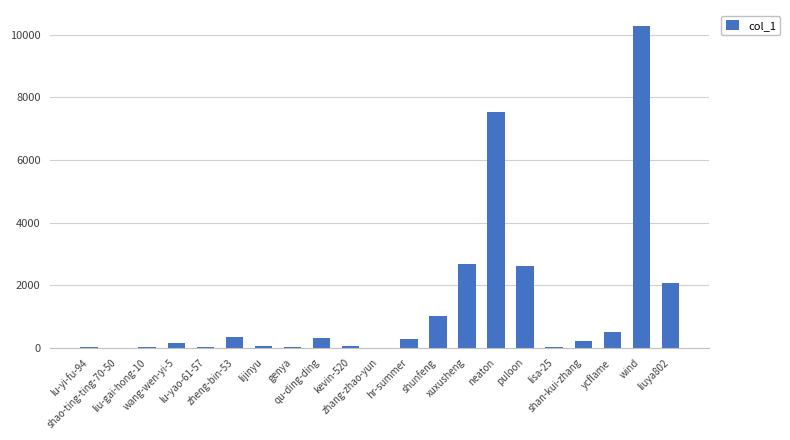

Which category has the highest value across all series?

wind